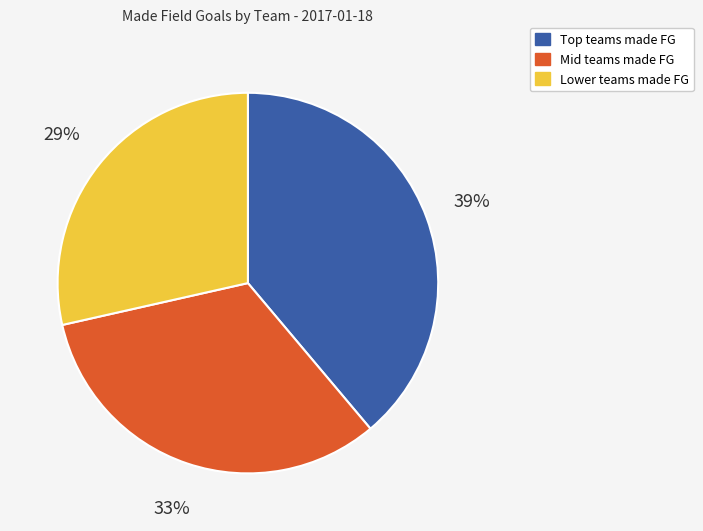

To the nearest percent, what is the average slice percentage?

33%